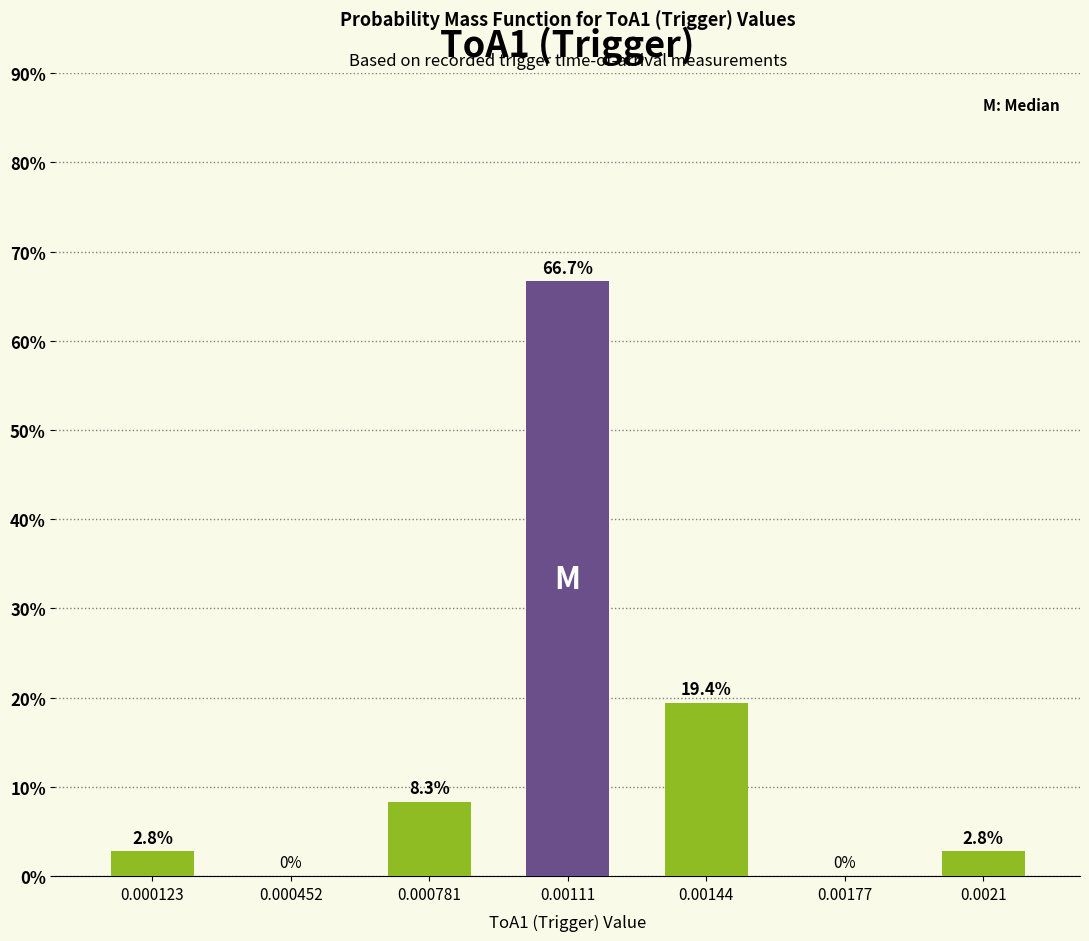

Reading left to right, list all the values displayed in this chart.

0.000123=2.8	0.000452=0.0	0.000781=8.3	0.00111=66.7	0.00144=19.4	0.00177=0.0	0.0021=2.8